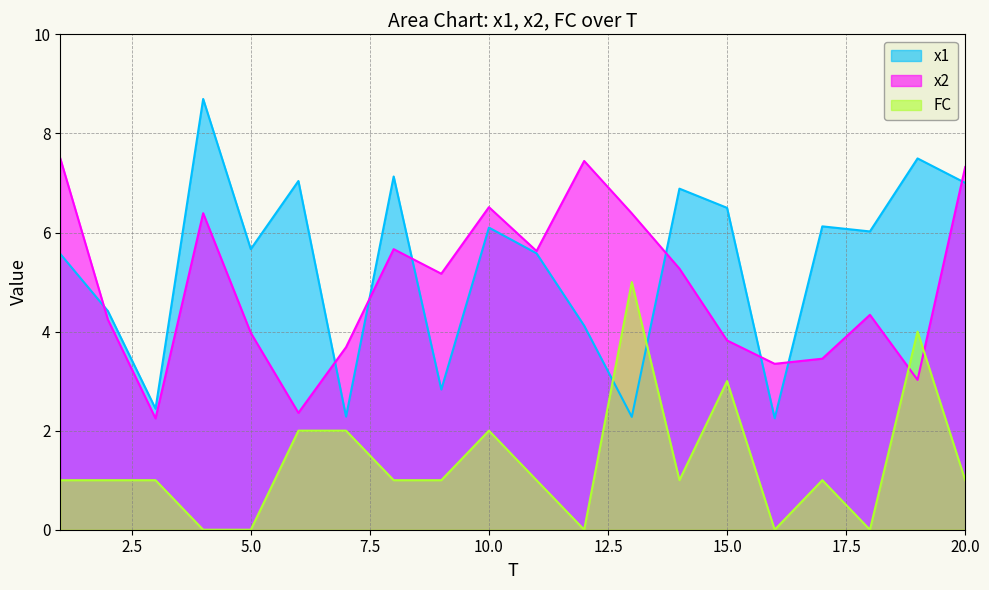

Reading right to left, list all the values displayed in this chart.

x1: 7.0	7.5	6.0	6.1	2.2	6.5	6.9	2.3	4.1	5.6	6.1	2.8	7.1	2.3	7.0	5.7	8.7	2.4	4.4	5.6
x2: 7.3	3.0	4.3	3.5	3.3	3.8	5.3	6.4	7.4	5.6	6.5	5.2	5.7	3.7	2.4	4.0	6.4	2.2	4.2	7.5
FC: 1.0	4.0	0.0	1.0	0.0	3.0	1.0	5.0	0.0	1.0	2.0	1.0	1.0	2.0	2.0	0.0	0.0	1.0	1.0	1.0